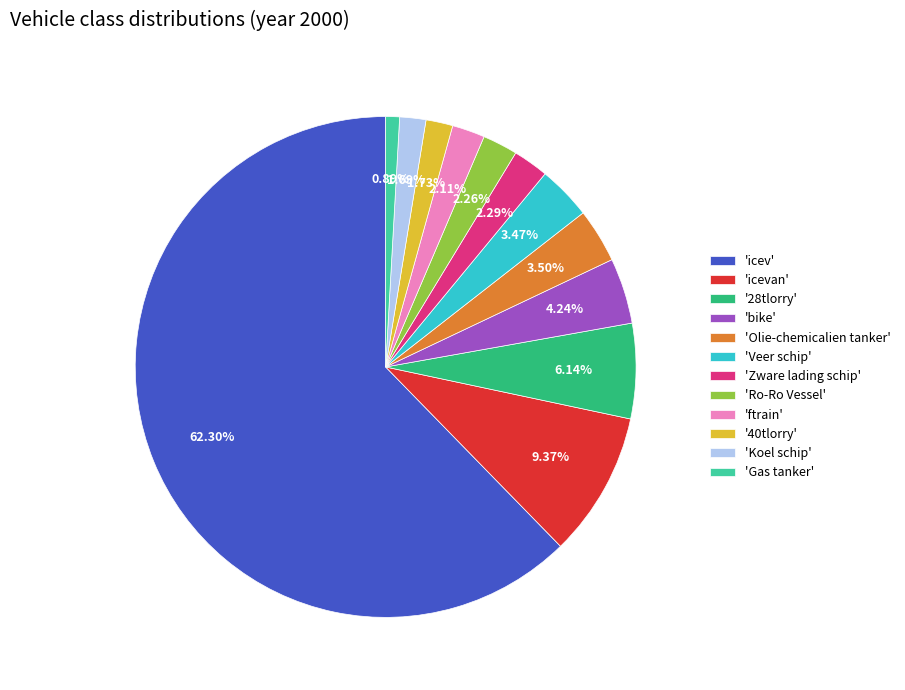

Is there any slice that represents more than half of the pie?

Yes